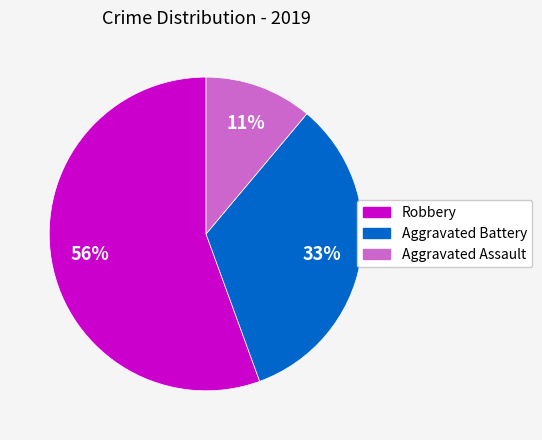

The Aggravated Battery slice represents 20% of the pie. True or false?

False